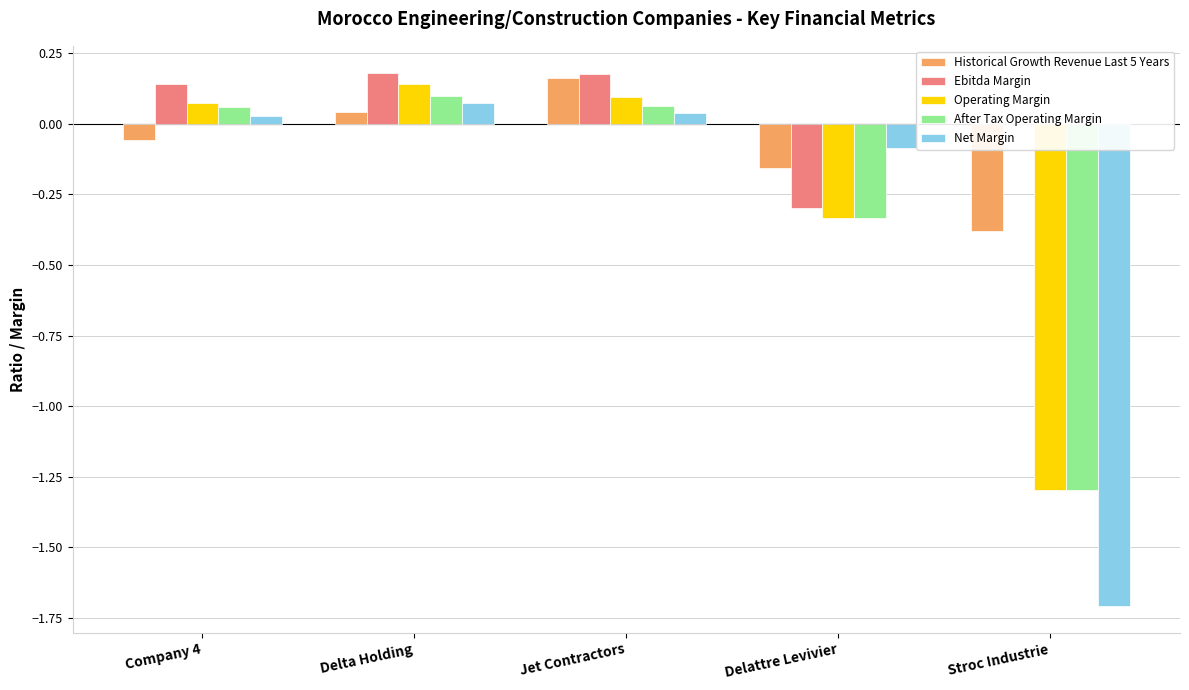

Which series has the largest total across all categories?

Ebitda Margin